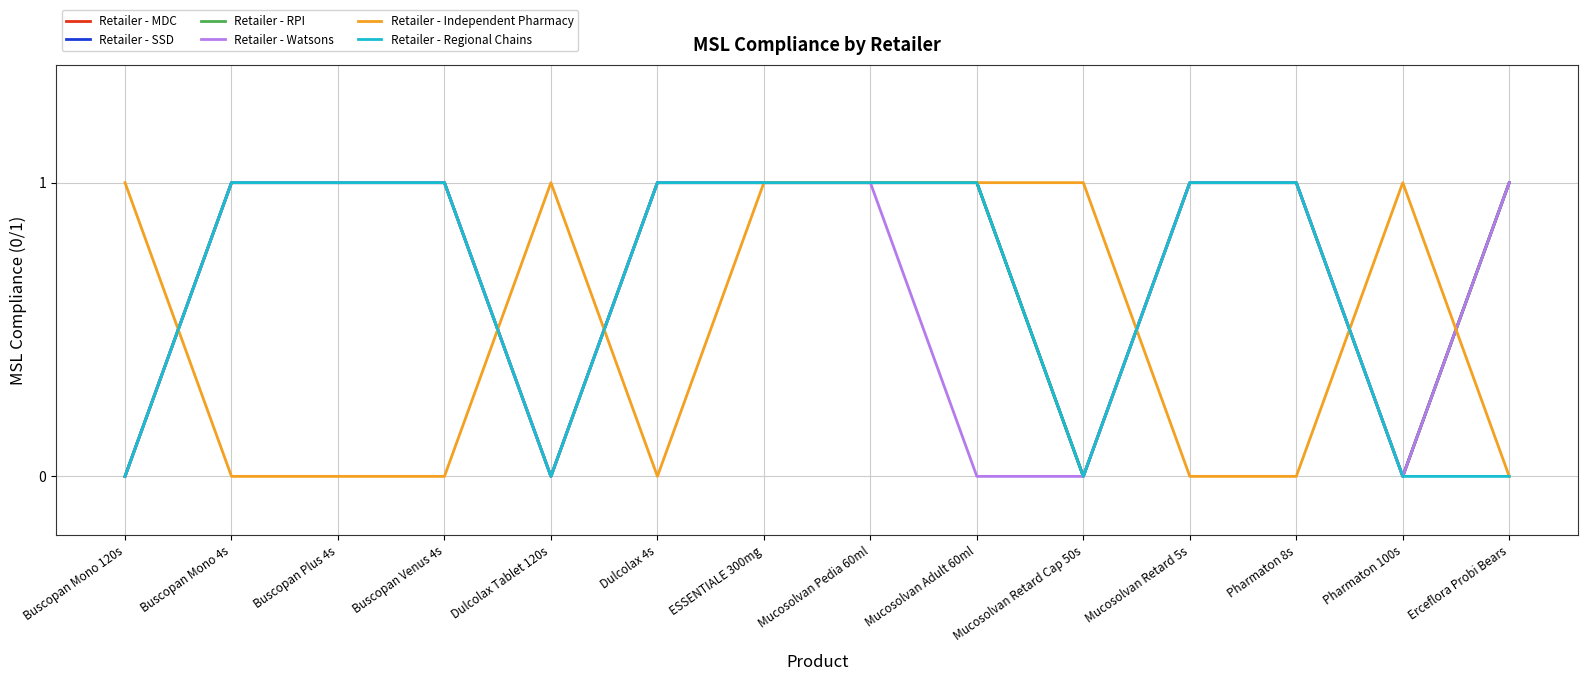

What is the sum of the Retailer - Regional Chains values at Mucosolvan Retard 5s and Mucosolvan Retard Cap 50s?

1